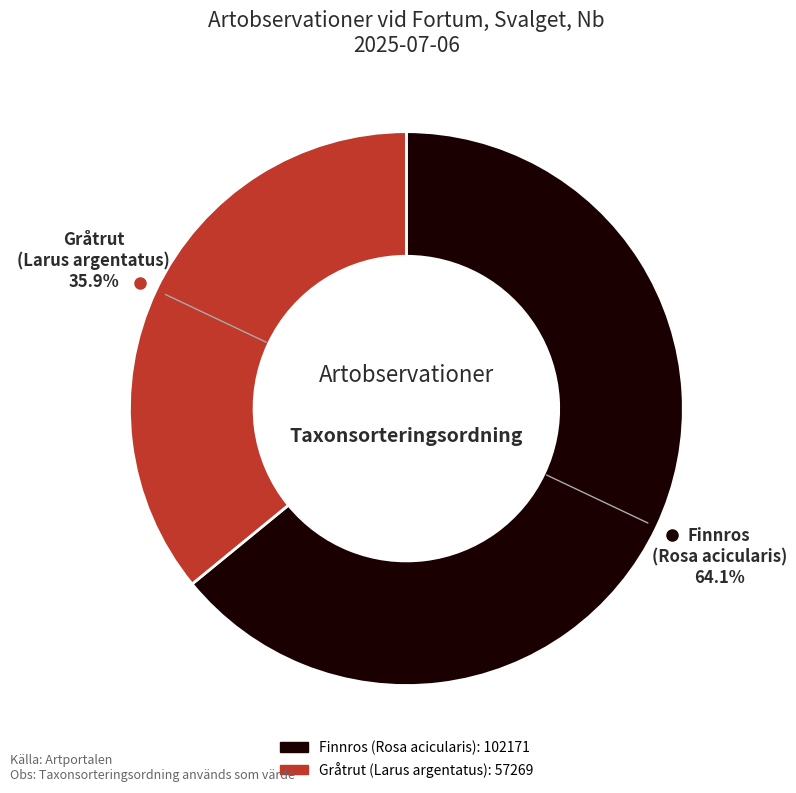

The Gråtrut (Larus argentatus) slice represents 49% of the pie. True or false?

False